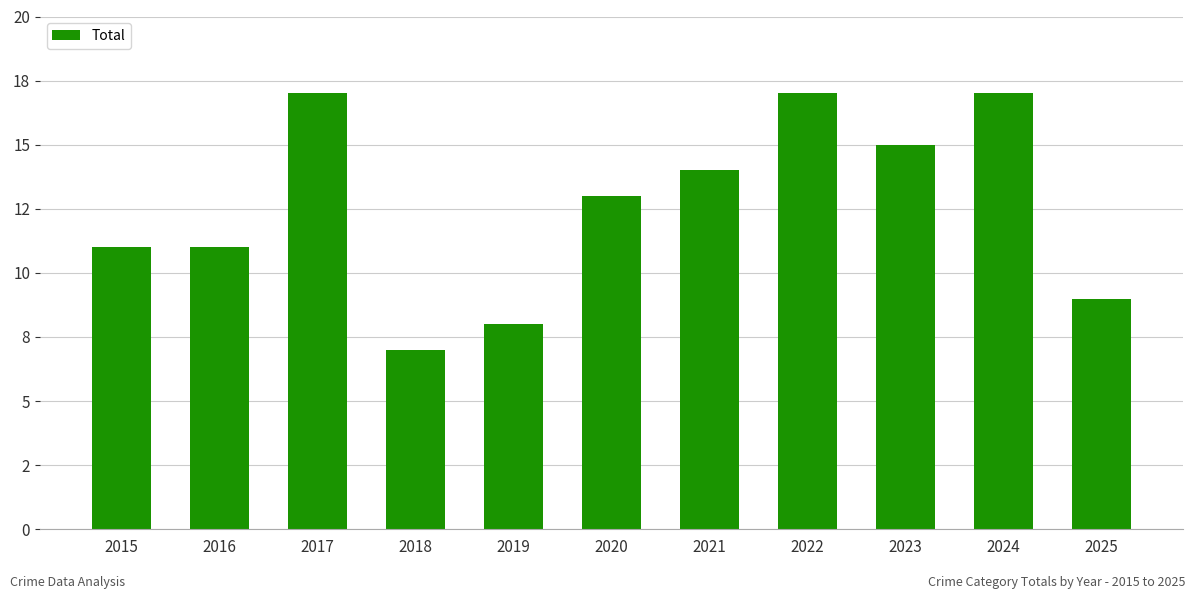

Reading left to right, what are all the values shown in this chart?

2015=11	2016=11	2017=17	2018=7	2019=8	2020=13	2021=14	2022=17	2023=15	2024=17	2025=9